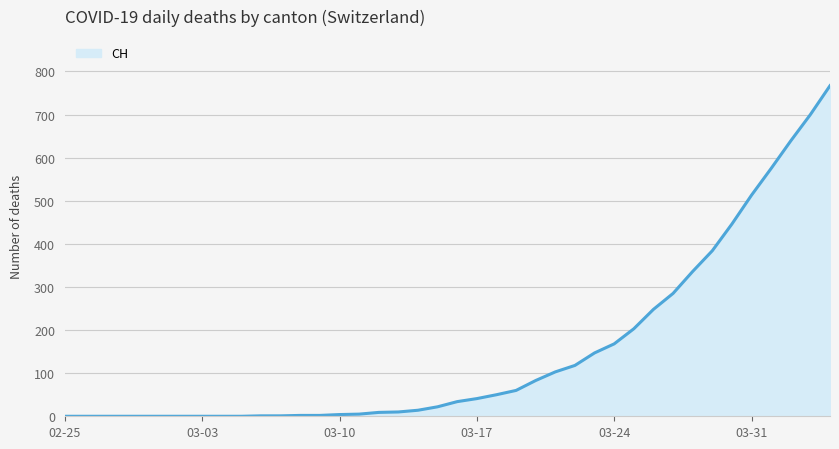

What is the greatest value displayed?

767